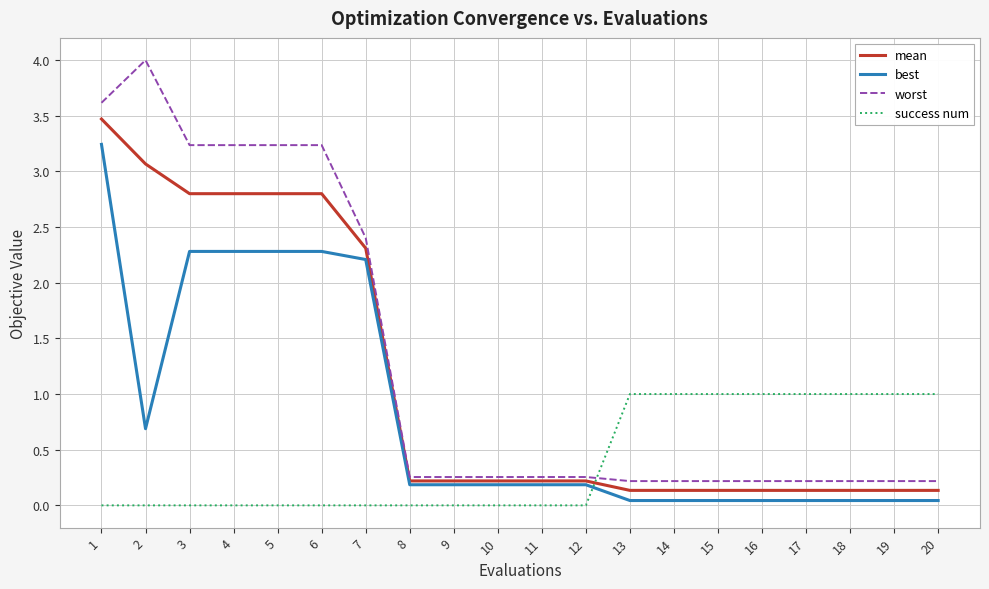

List the series in order of their peak value, highest first.

worst, mean, best, success num